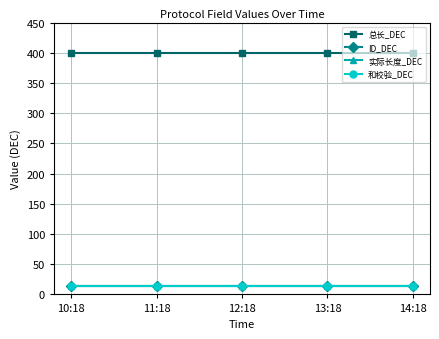

What is the spread (max minus min) of values at 10:18?

386